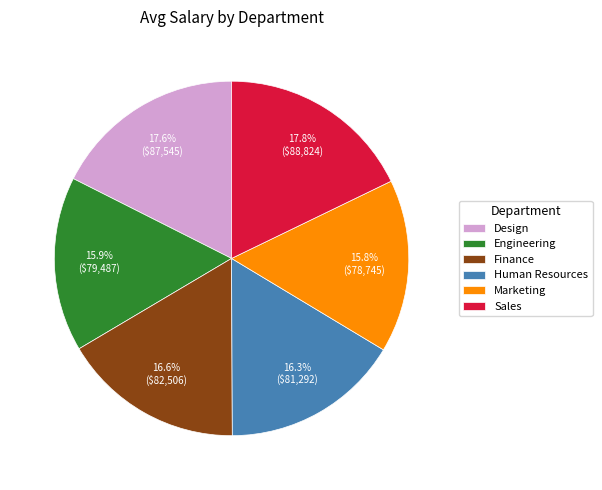

Between Sales and Engineering, which is larger?

Sales